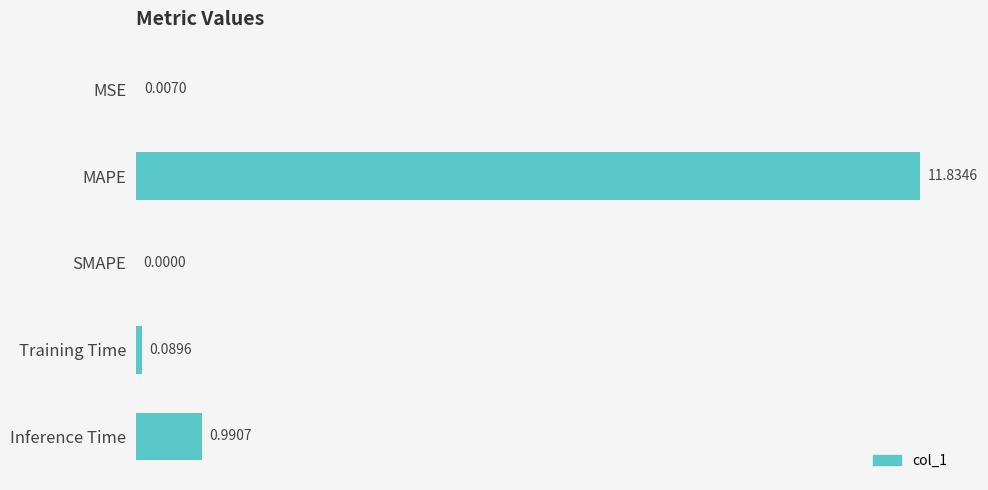

What is the sum of all values?

12.9